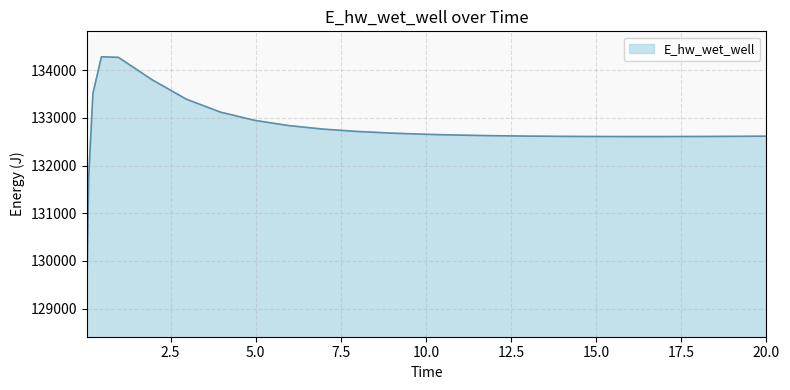

How many values are below 132647?

13